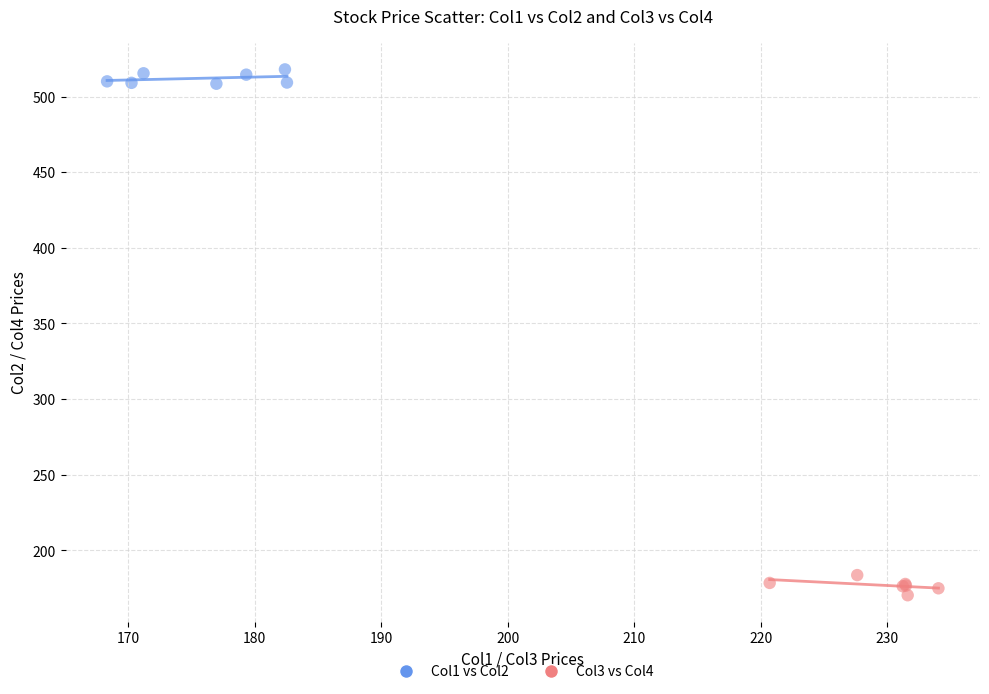

Which series reaches the minimum Y coordinate?

Col3 vs Col4